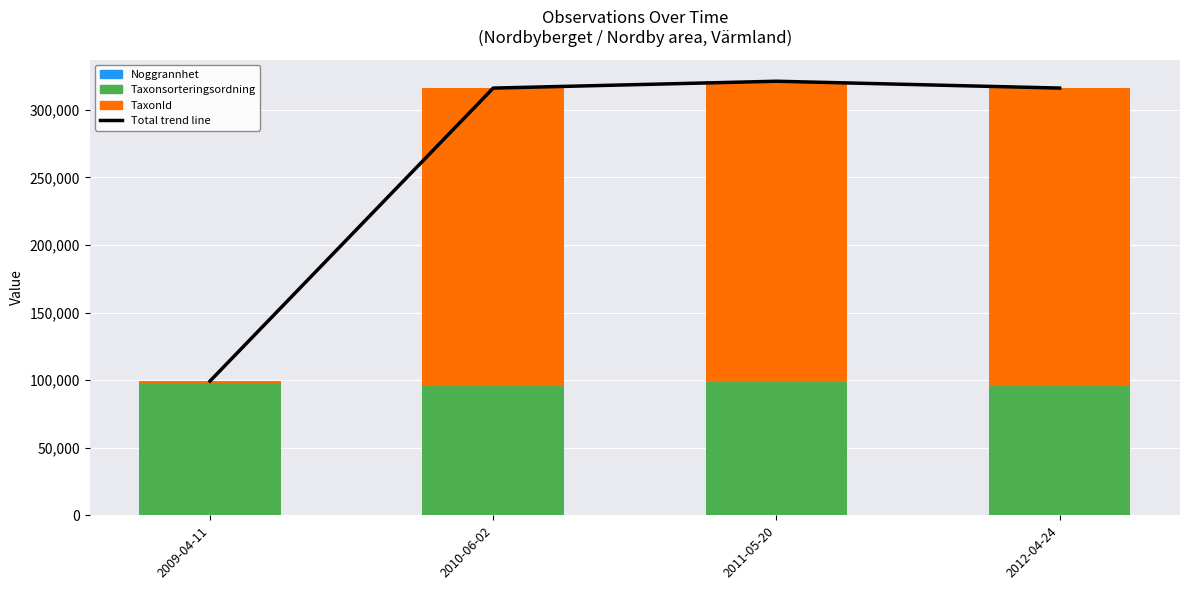

Read the Total trend line value at 2012-04-24, to the nearest 50.

316000